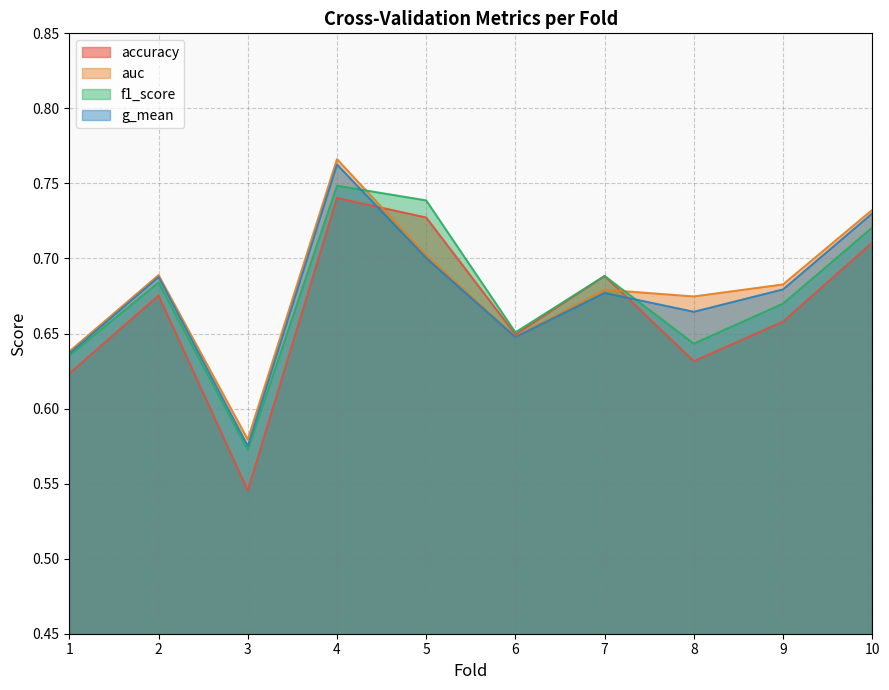

Reading left to right, extract all data points from this chart.

accuracy: 1=0.6	2=0.7	3=0.5	4=0.7	5=0.7	6=0.6	7=0.7	8=0.6	9=0.7	10=0.7
auc: 1=0.6	2=0.7	3=0.6	4=0.8	5=0.7	6=0.6	7=0.7	8=0.7	9=0.7	10=0.7
f1_score: 1=0.6	2=0.7	3=0.6	4=0.7	5=0.7	6=0.7	7=0.7	8=0.6	9=0.7	10=0.7
g_mean: 1=0.6	2=0.7	3=0.6	4=0.8	5=0.7	6=0.6	7=0.7	8=0.7	9=0.7	10=0.7